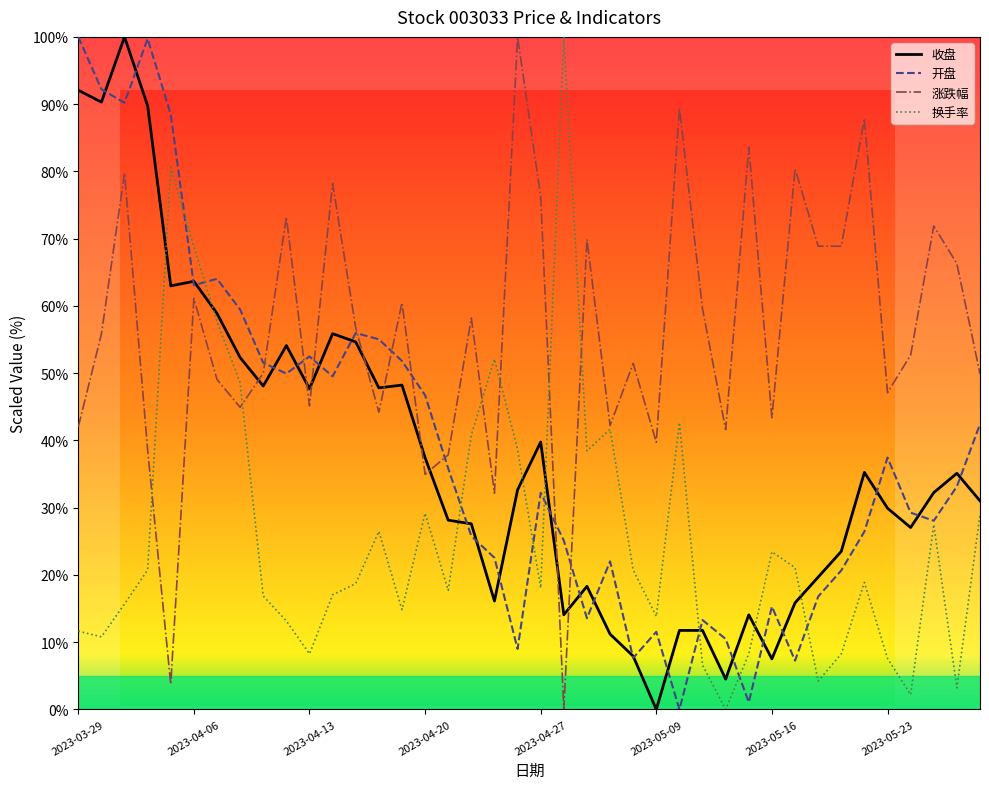

Which series has the largest total across all categories?

涨跌幅